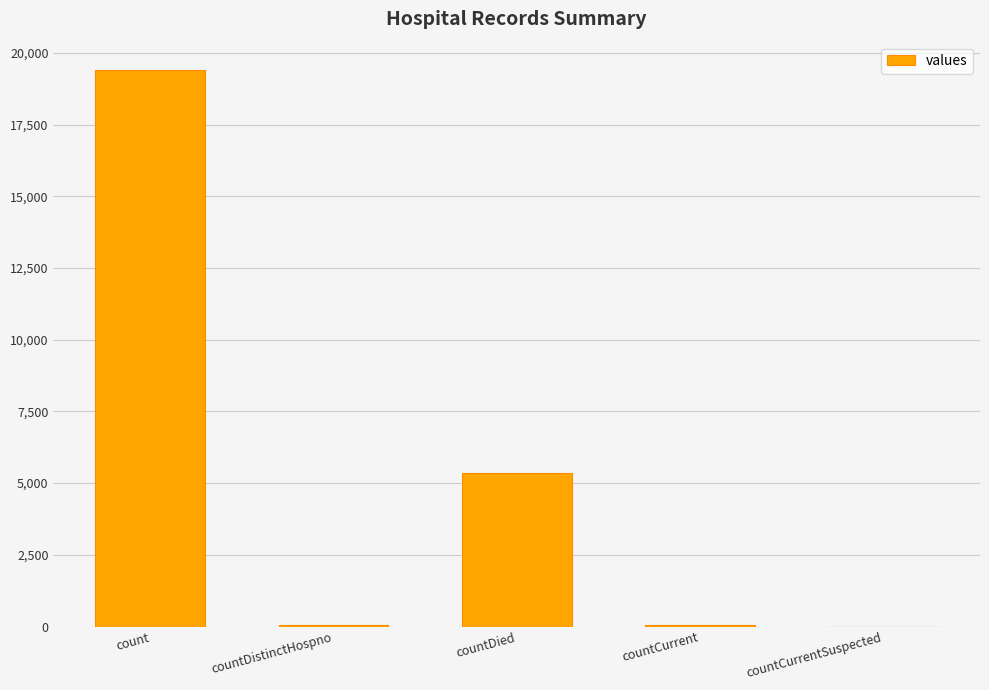

What is the maximum value shown in the chart?

19420